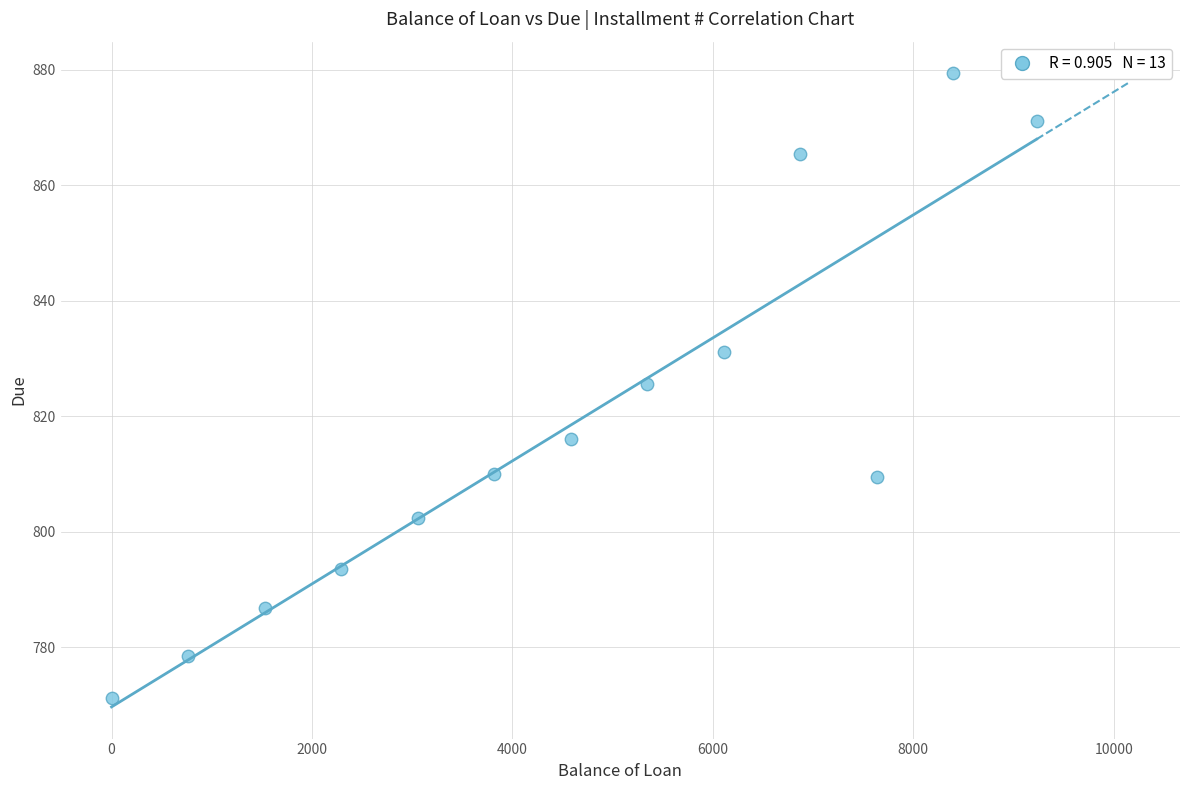

What is the range of Y values (max minus min)?

108.1